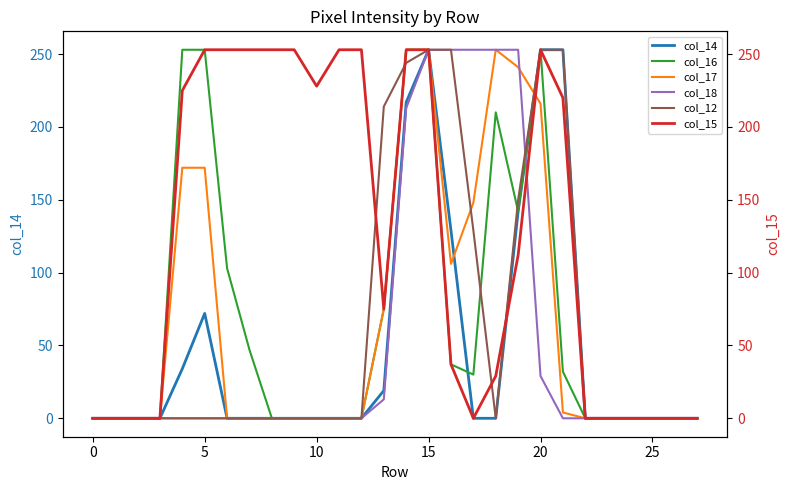

The value of col_18 at 15 is 253. True or false?

True